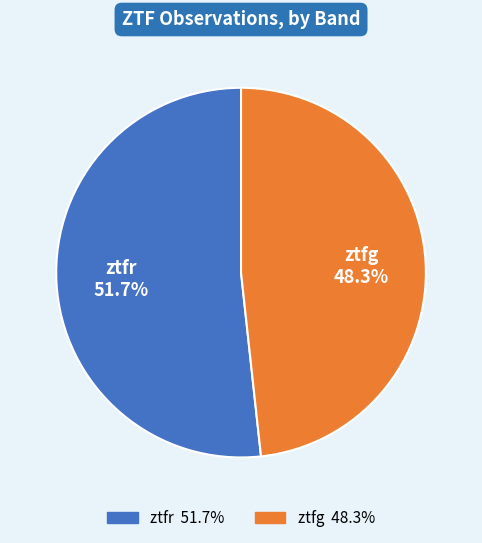

Approximately how many times larger is the value at ztfr compared to ztfg?

1.1